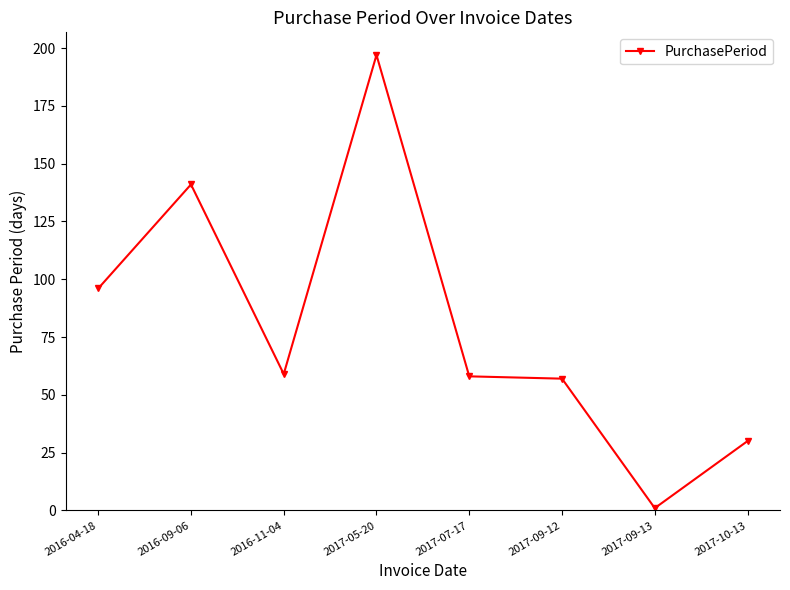

At which category does the data reach its first local peak?

2016-09-06